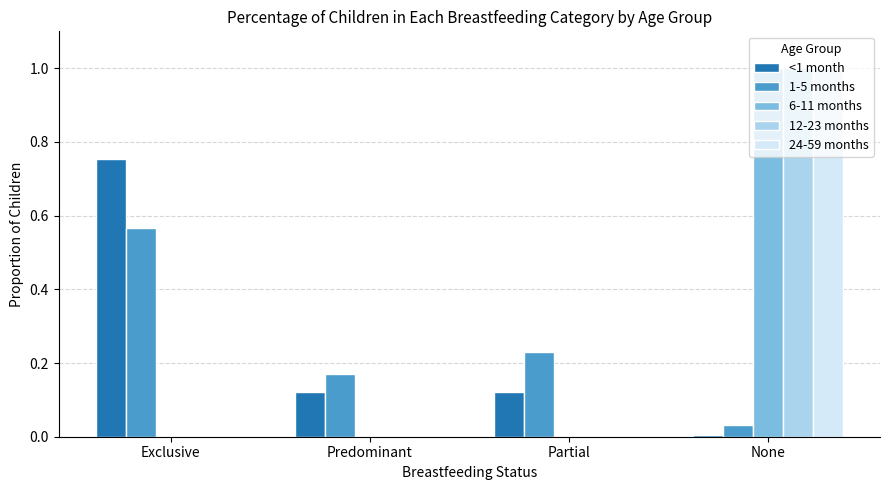

Between Exclusive and Partial, which series saw the biggest shift?

<1 month